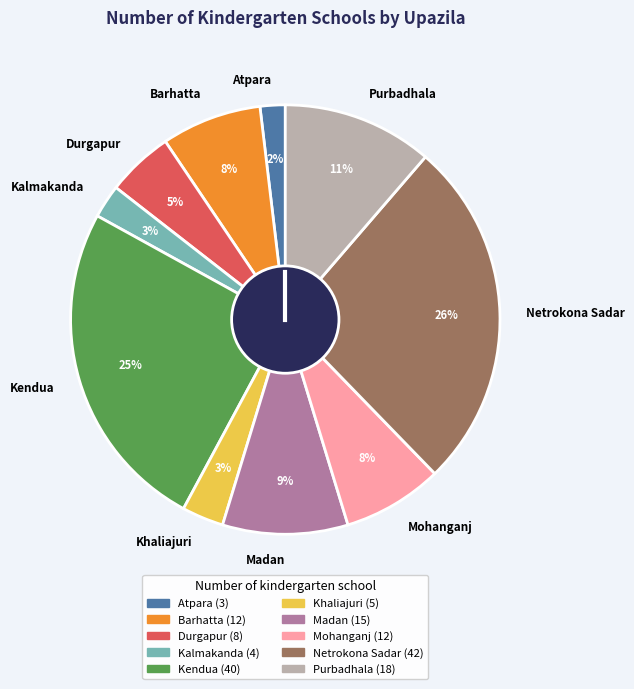

Is there a majority slice in this chart?

No